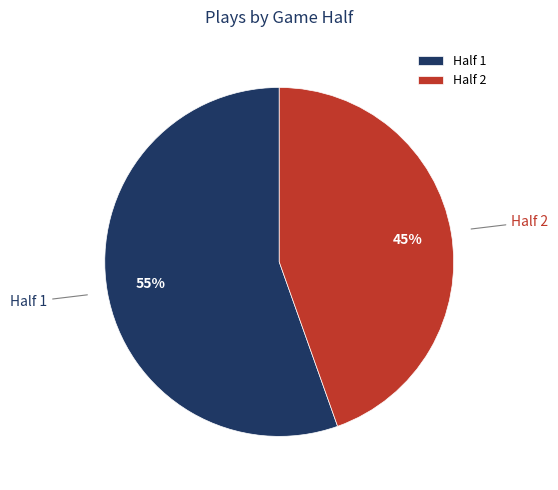

Rank the categories by value from lowest to highest.

Half 2, Half 1